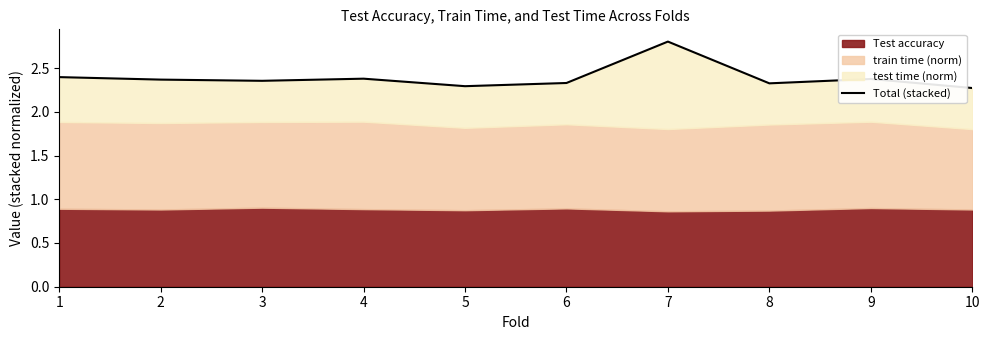

Reading right to left, what are all the values shown in this chart?

10=2.3	9=2.4	8=2.3	7=2.8	6=2.3	5=2.3	4=2.4	3=2.4	2=2.4	1=2.4